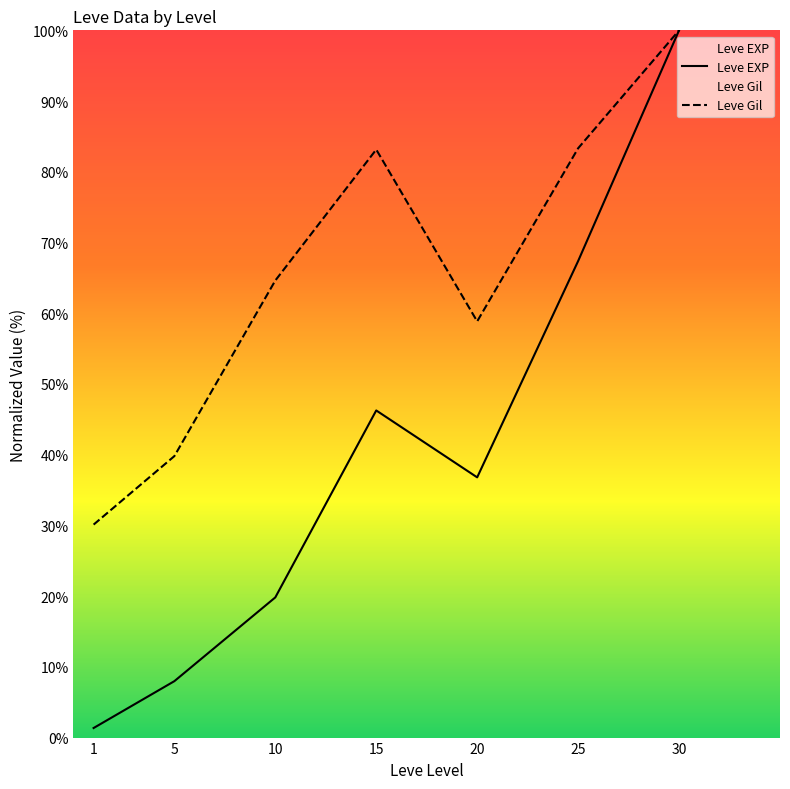

The value of Leve EXP at 1 is 1.4. True or false?

True